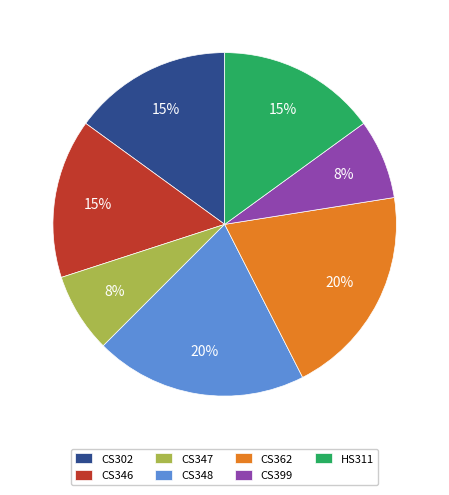

Is it true that CS399 is 1% of the pie?

False